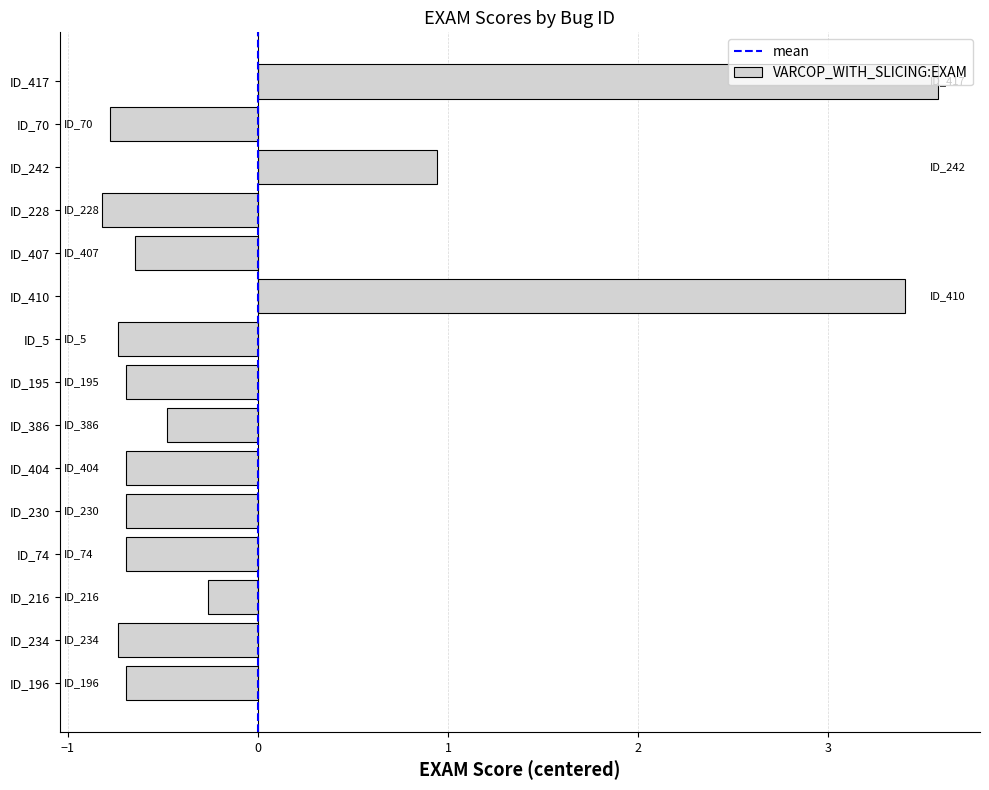

Which label corresponds to the largest value in the chart?

ID_417